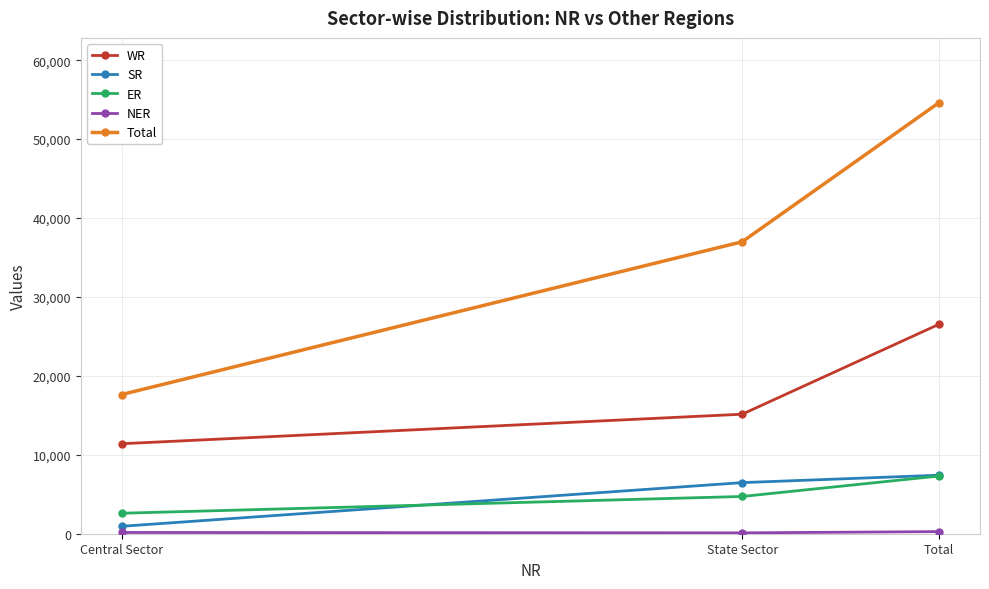

Between Central Sector and State Sector, which series saw the biggest shift?

Total